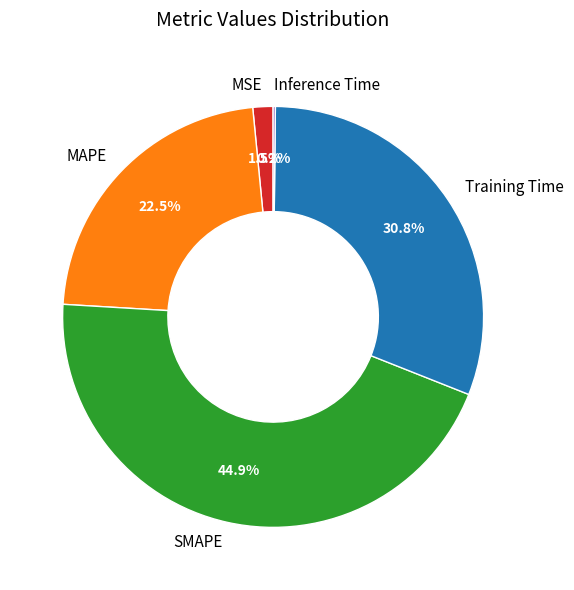

What is the largest slice in the pie chart?

SMAPE